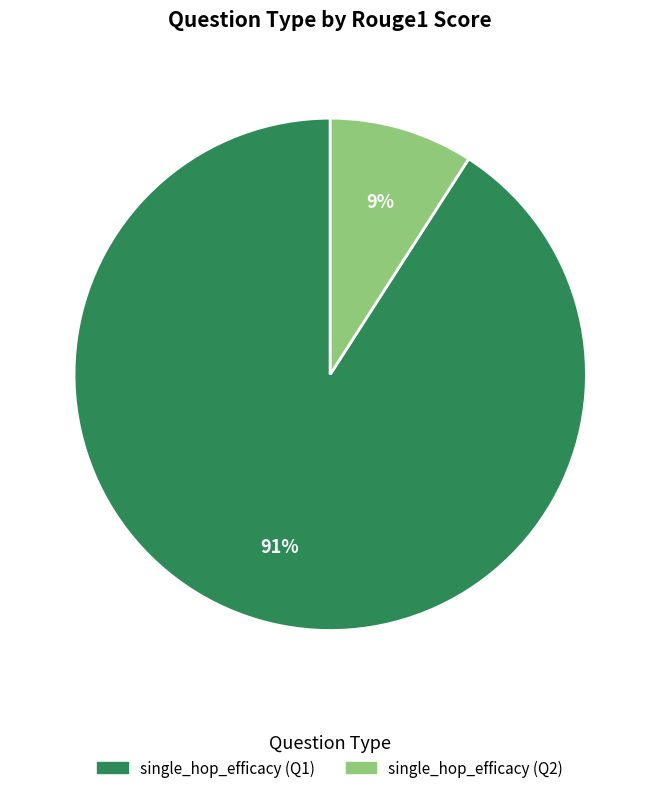

How many slices are in this pie chart?

2